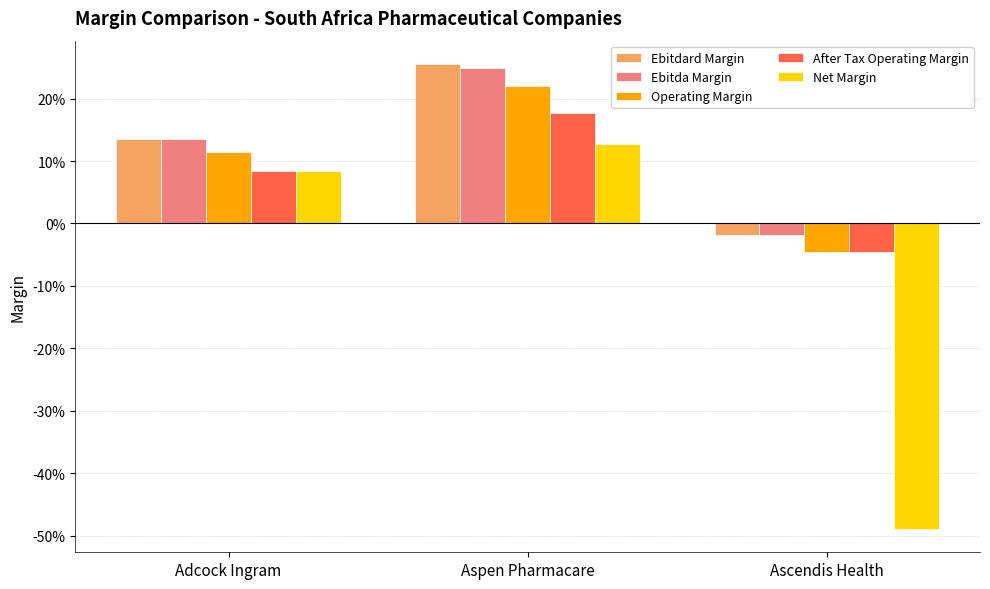

Which category has the highest value across all series?

Aspen Pharmacare